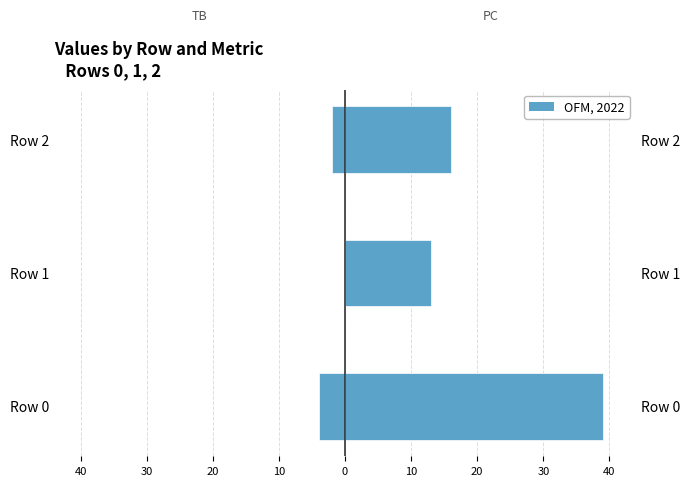

Reading left to right, transcribe all the data shown in this chart.

TB (left): -4	0	-2
PC (right): 39	13	16